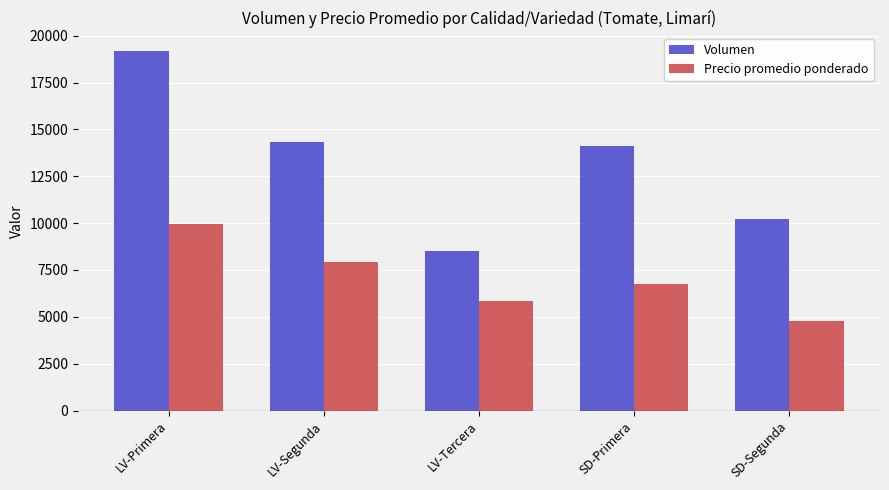

What are all the series names shown in the legend?

Volumen, Precio promedio ponderado